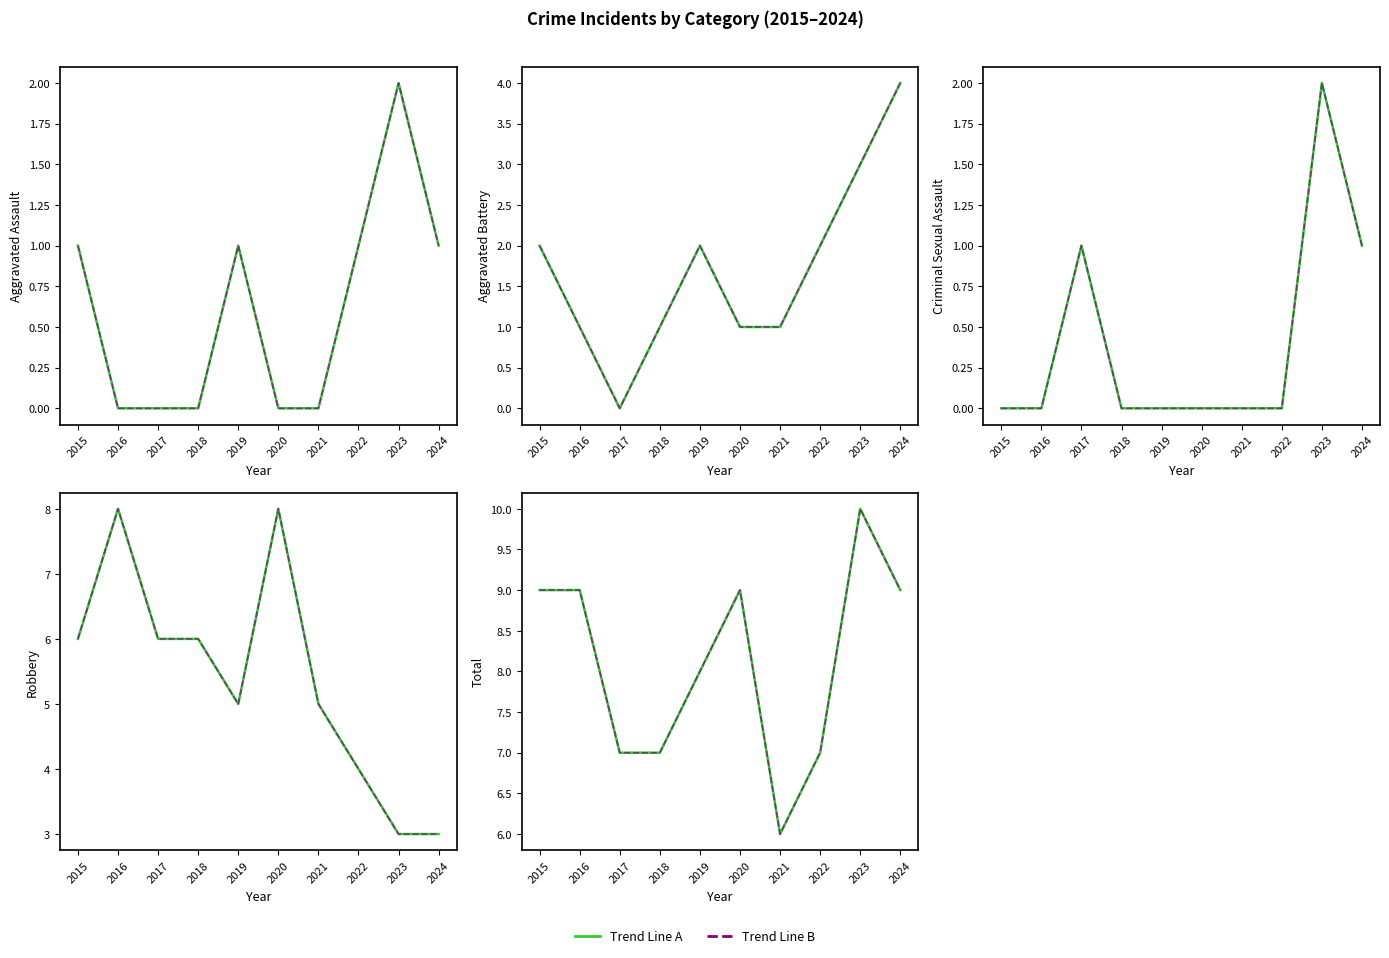

Rank the categories by Aggravated Assault value from highest to lowest.

2023, 2015, 2019, 2022, 2024, 2016, 2017, 2018, 2020, 2021